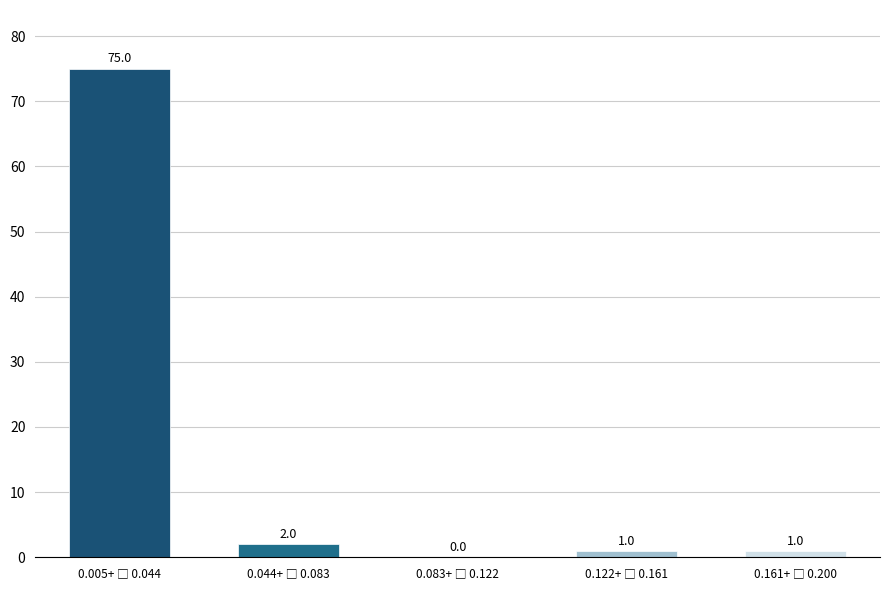

What is the greatest value displayed?

75